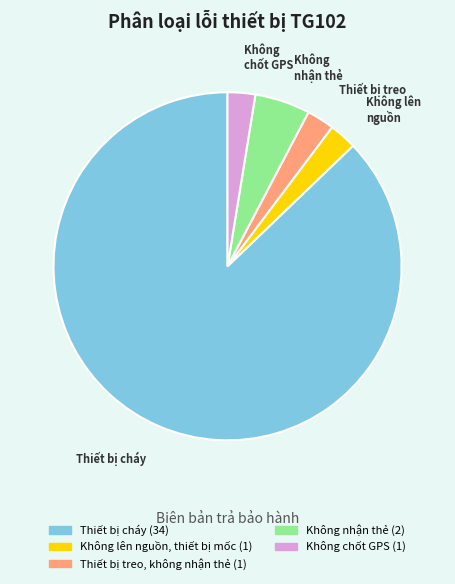

Is it true that Không chốt GPS is 3% of the pie?

True